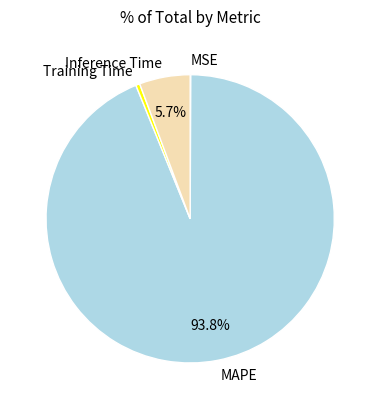

Which category accounts for the majority?

MAPE